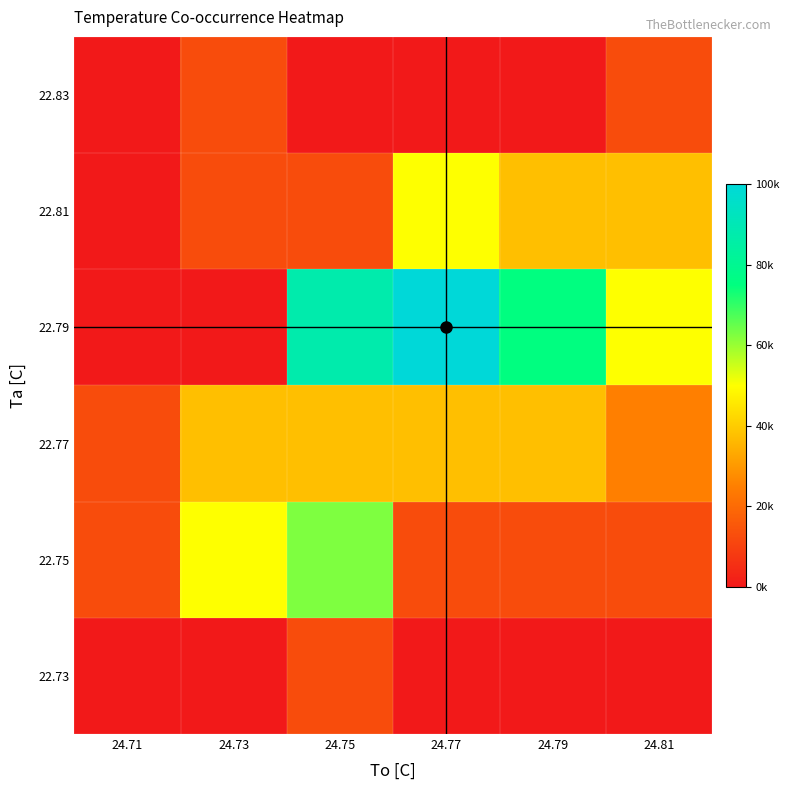

List the series in order of their peak value, lowest first.

22.73, 22.83, 22.77, 22.81, 22.75, 22.79